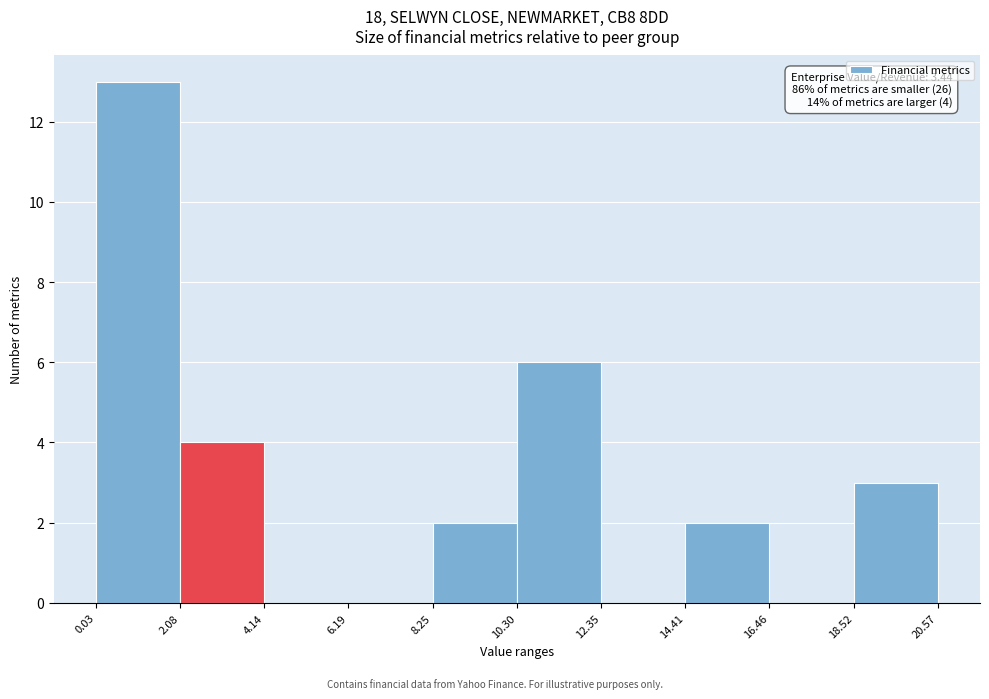

Over which range of the x-axis is the bar tallest?

0.03 to 2.08